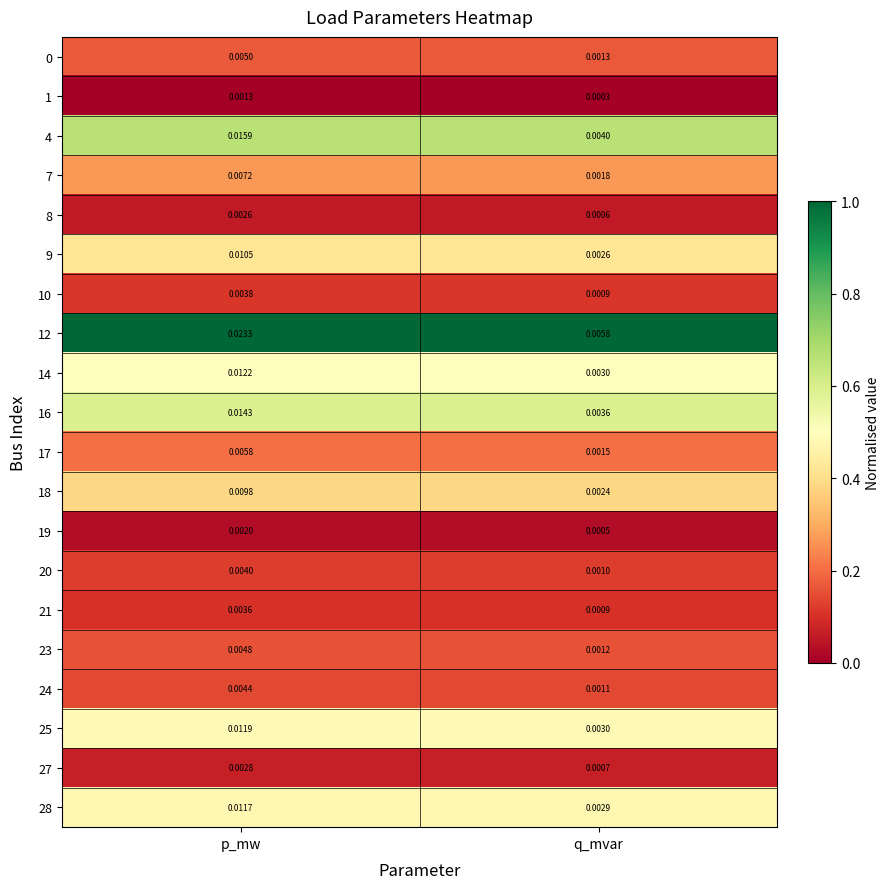

At which label does 21 reach its peak?

p_mw